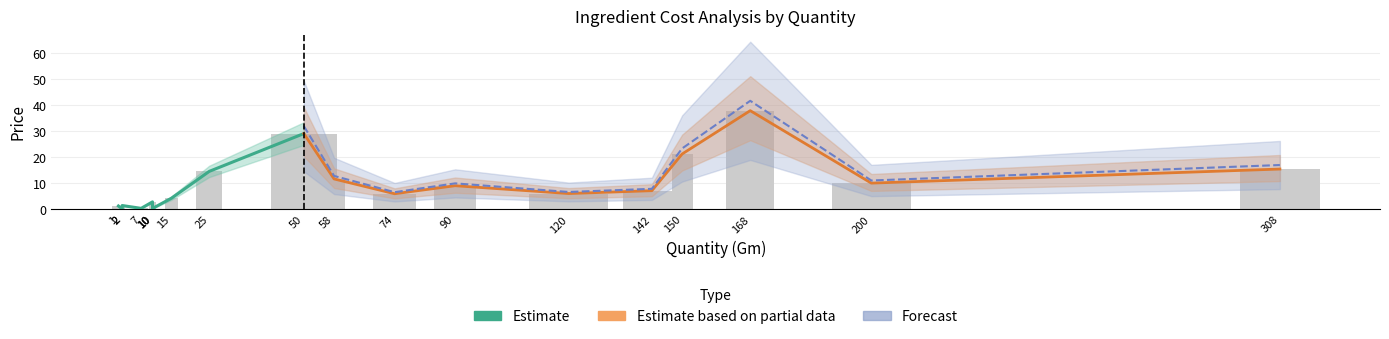

What is the difference between the second highest and minimum values in the Estimate series?

14.4